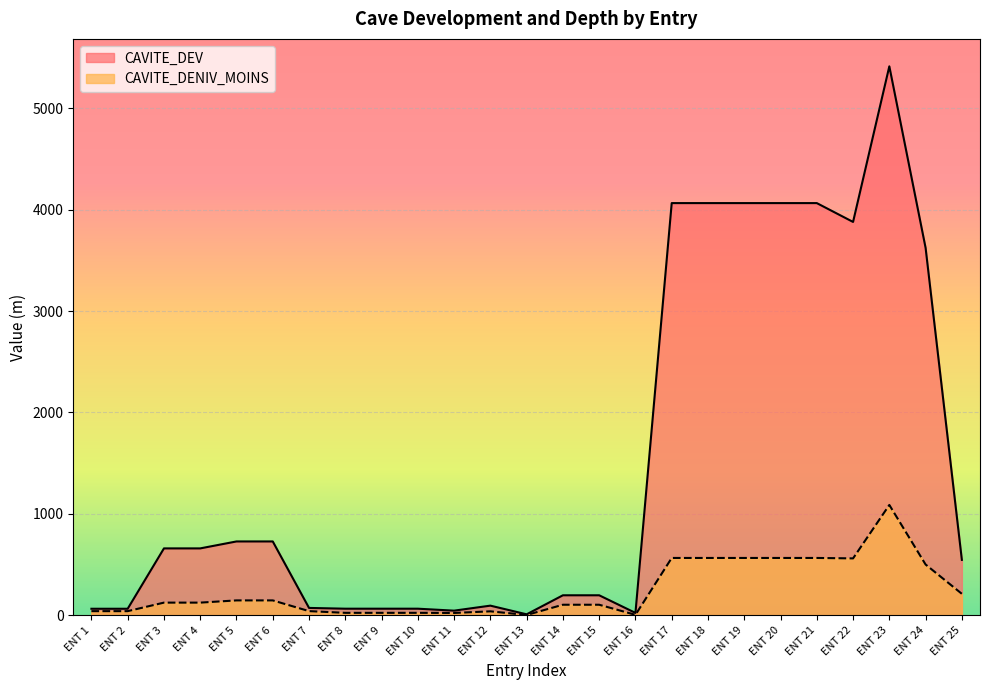

What is the sum of the CAVITE_DENIV_MOINS values at ENT 20 and ENT 13?

565.1